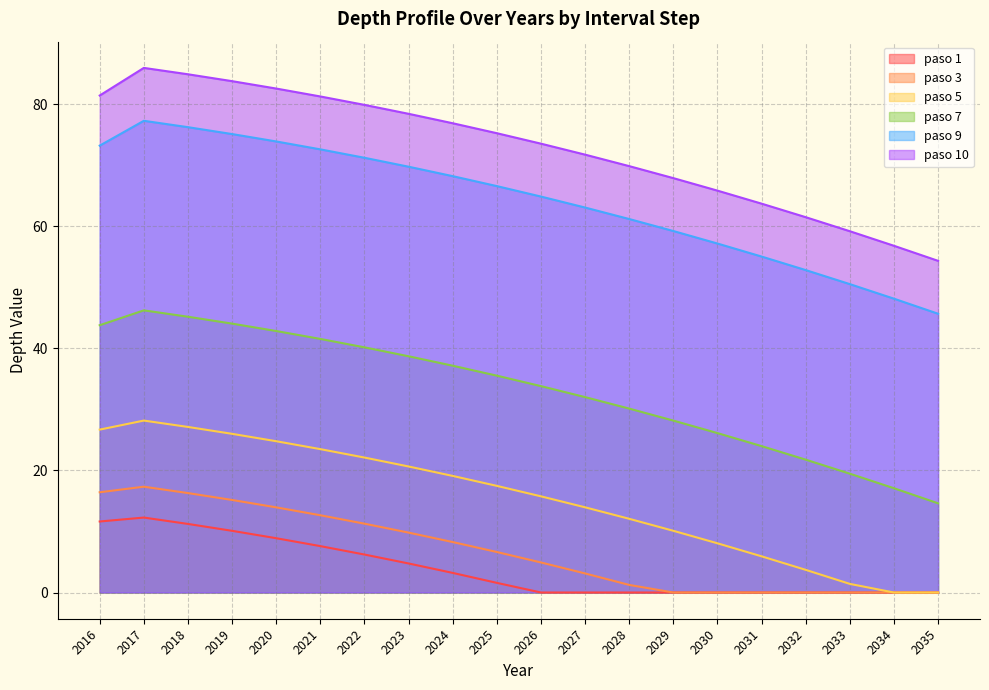

At which category does the chart reach its peak across all series?

2017